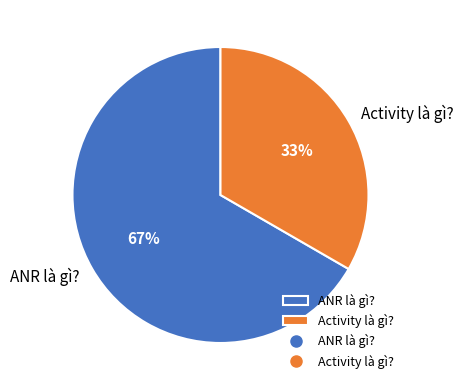

To the nearest percent, what portion does Activity là gì? represent?

33%